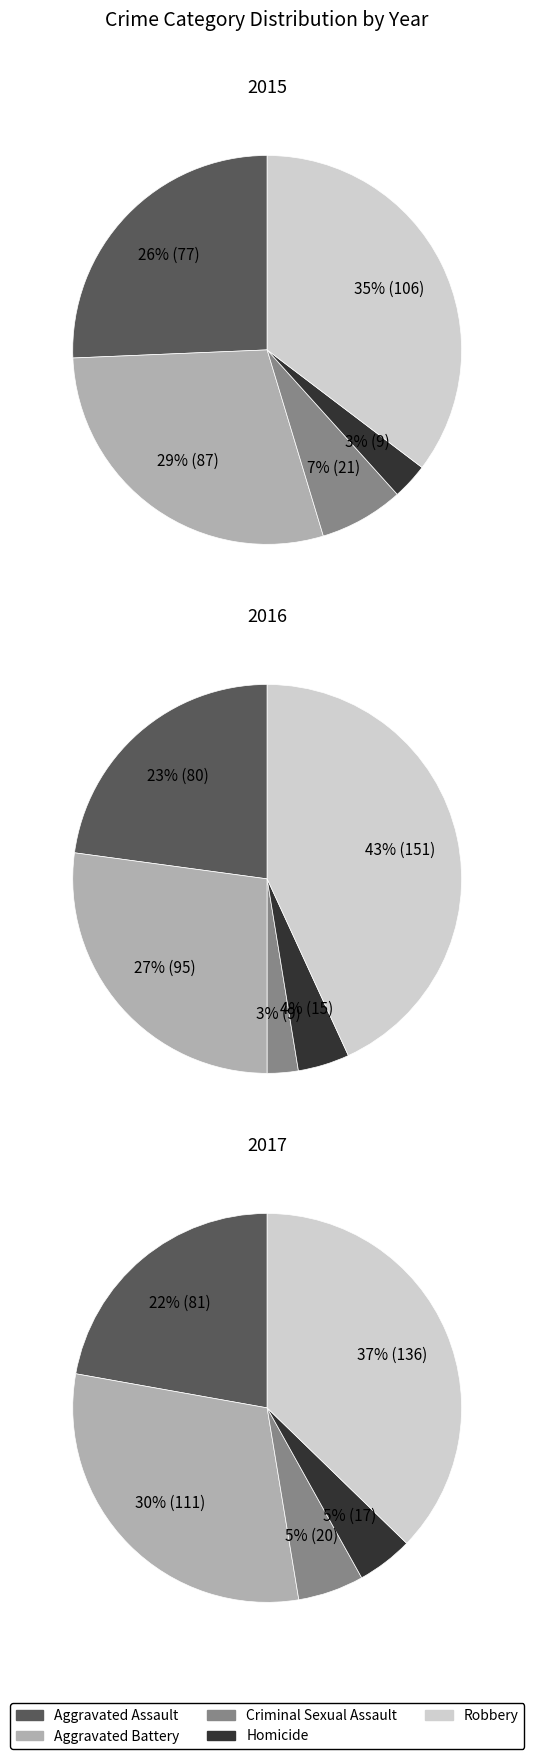

How many segments does this pie chart have?

5